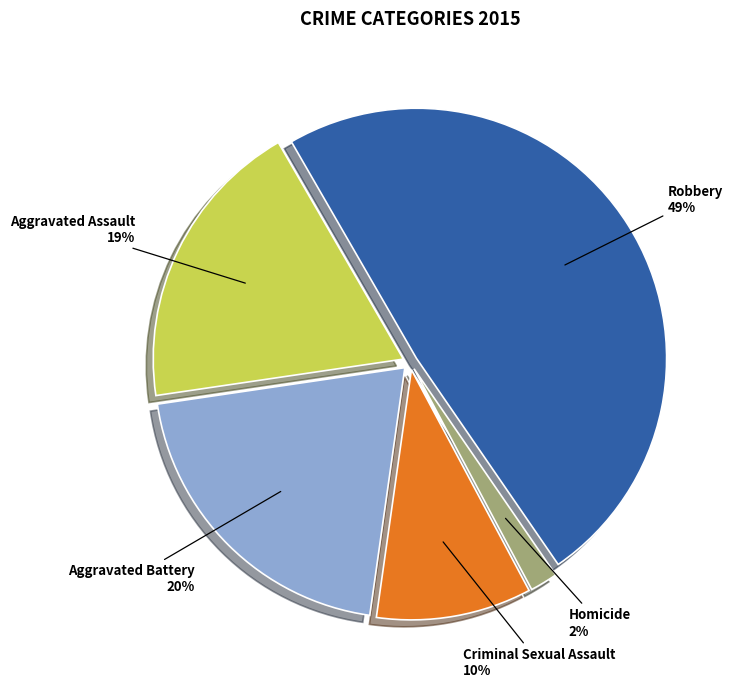

Combined, do Homicide and Aggravated Battery account for over 50%?

No